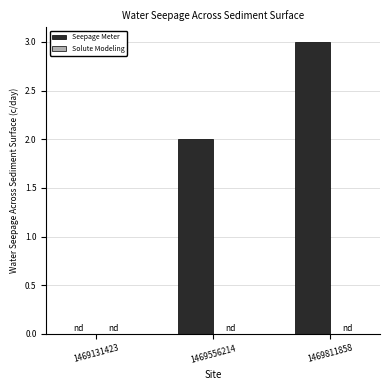

Reading left to right, list all the values displayed in this chart.

1469131423=0	1469556214=2	1469811858=3